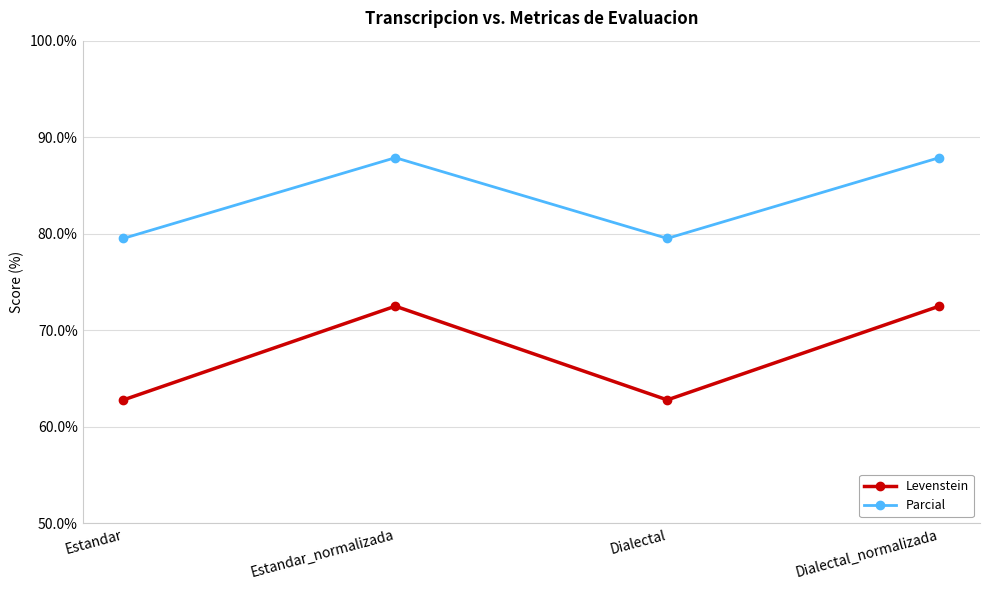

What is the total value across all series at Estandar_normalizada?

160.4